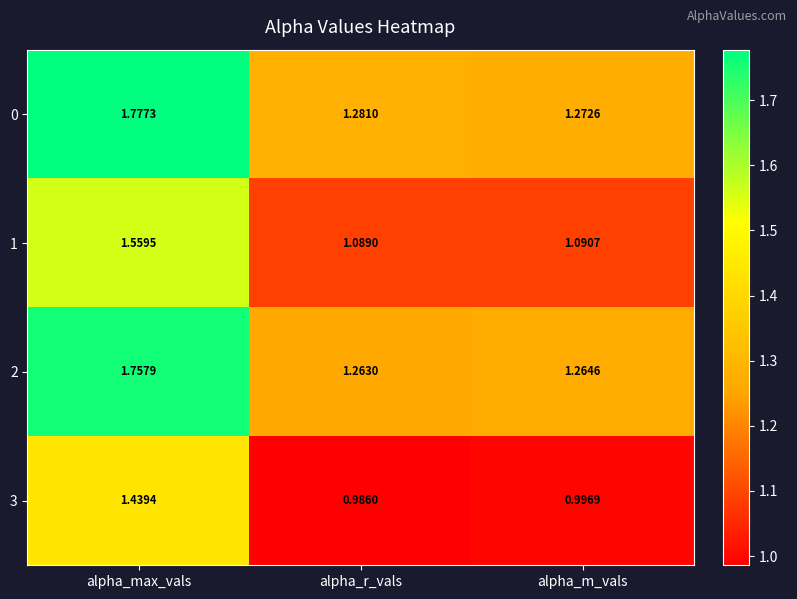

Rank the categories by 2 value from lowest to highest.

alpha_r_vals, alpha_m_vals, alpha_max_vals